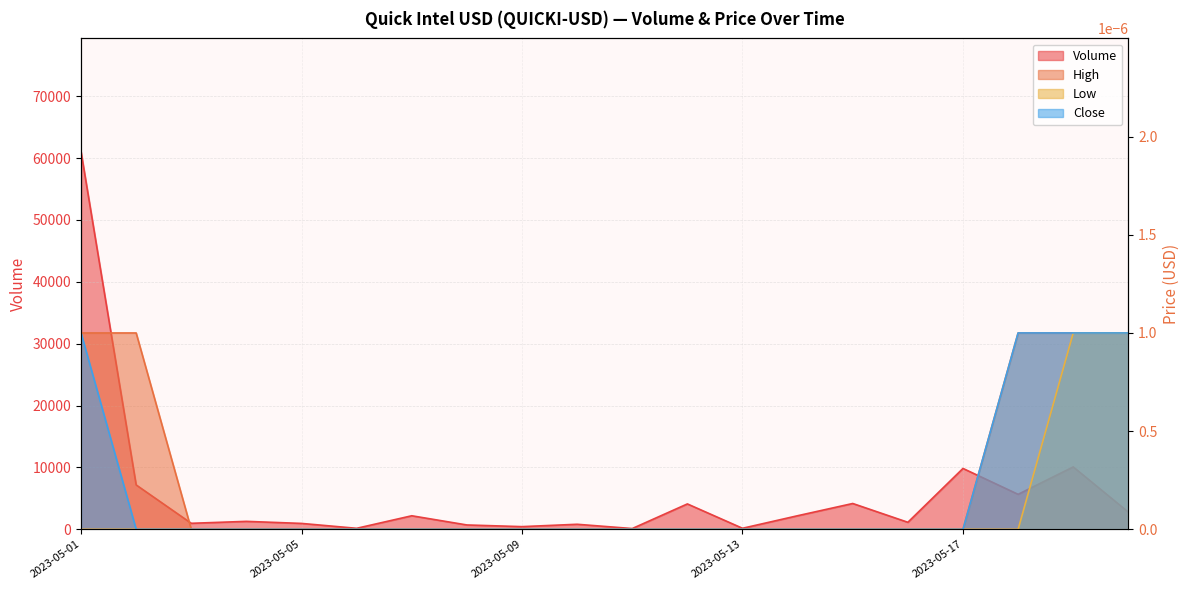

Which label corresponds to the smallest value in the chart?

2023-05-03